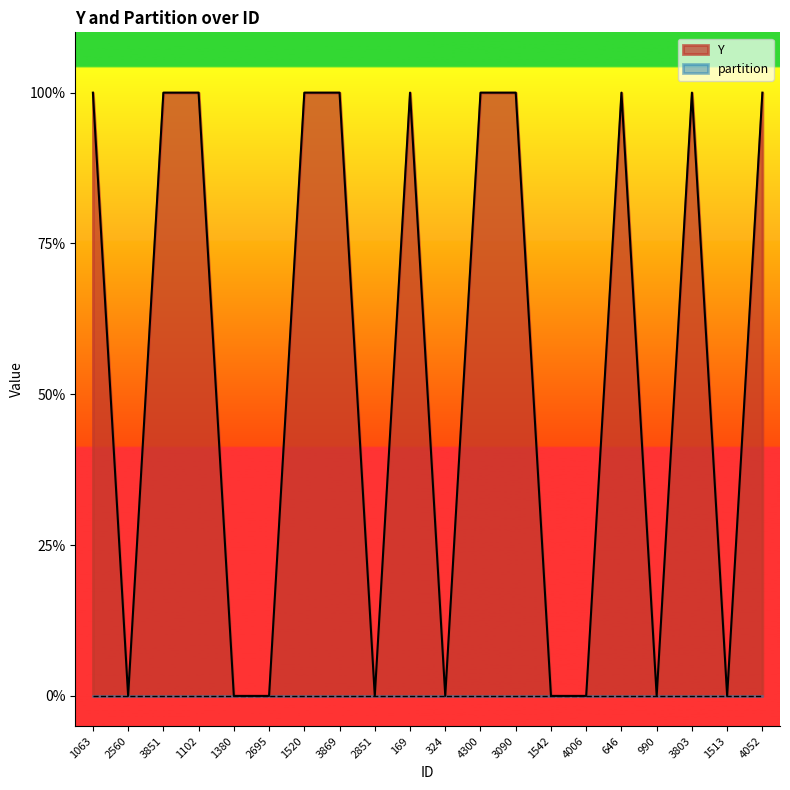

How many points are higher than both their immediate neighbors (excluding endpoints)?

3